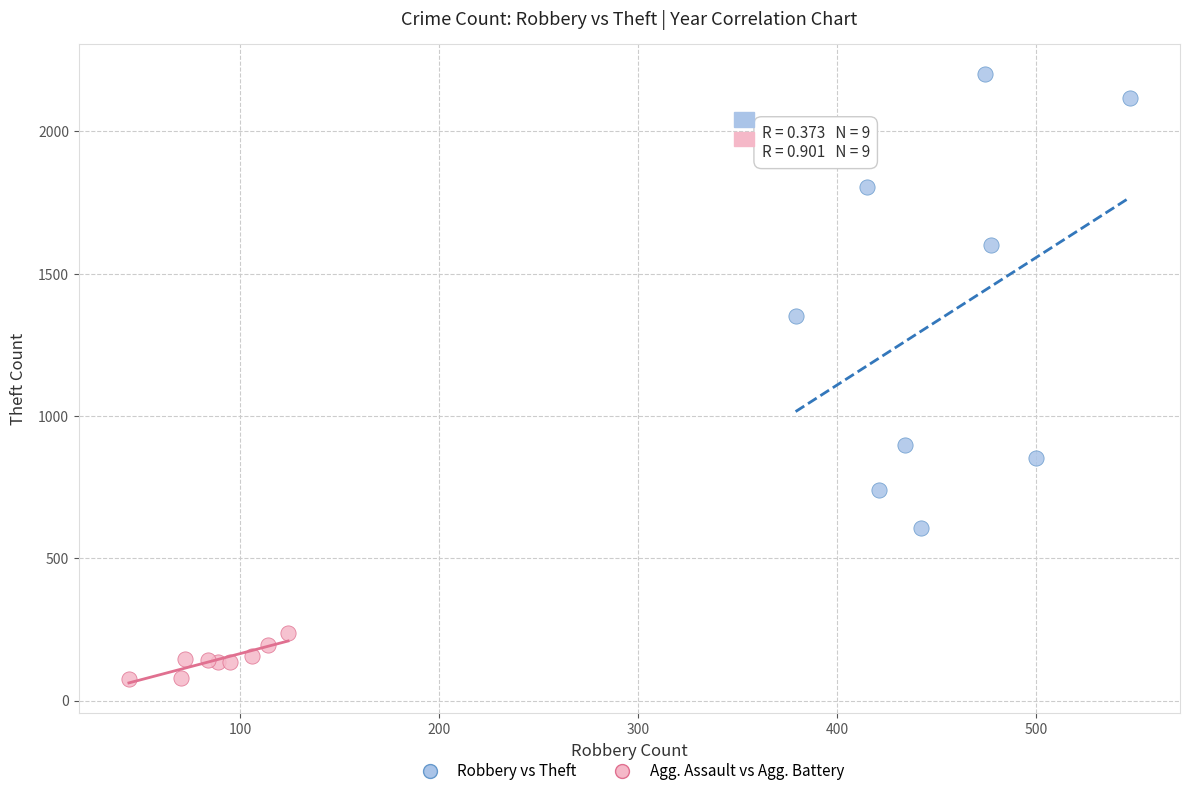

Which series has the widest spread of Y values?

Robbery vs Theft